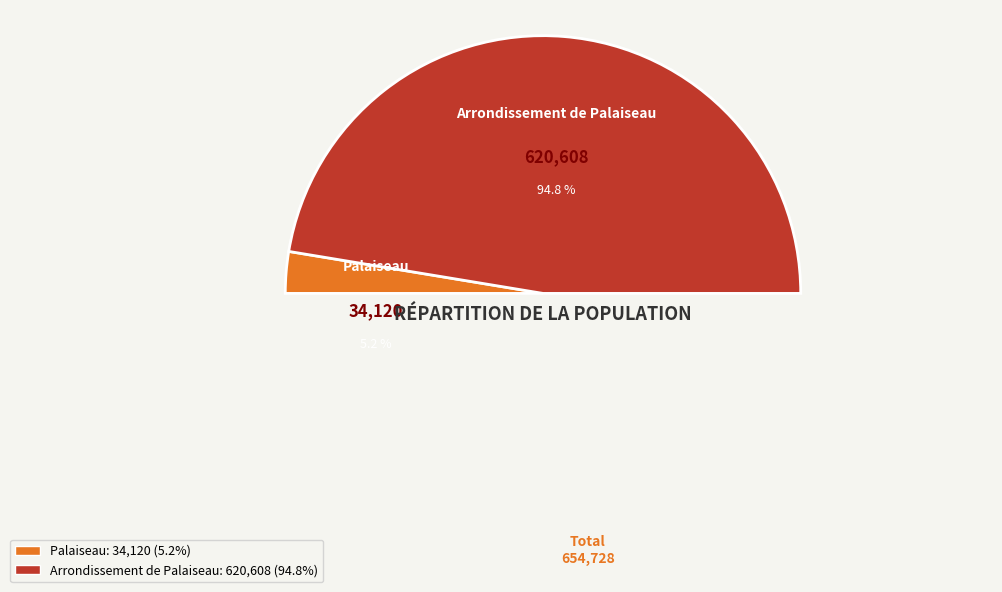

The Arrondissement de Palaiseau slice represents 95% of the pie. True or false?

True